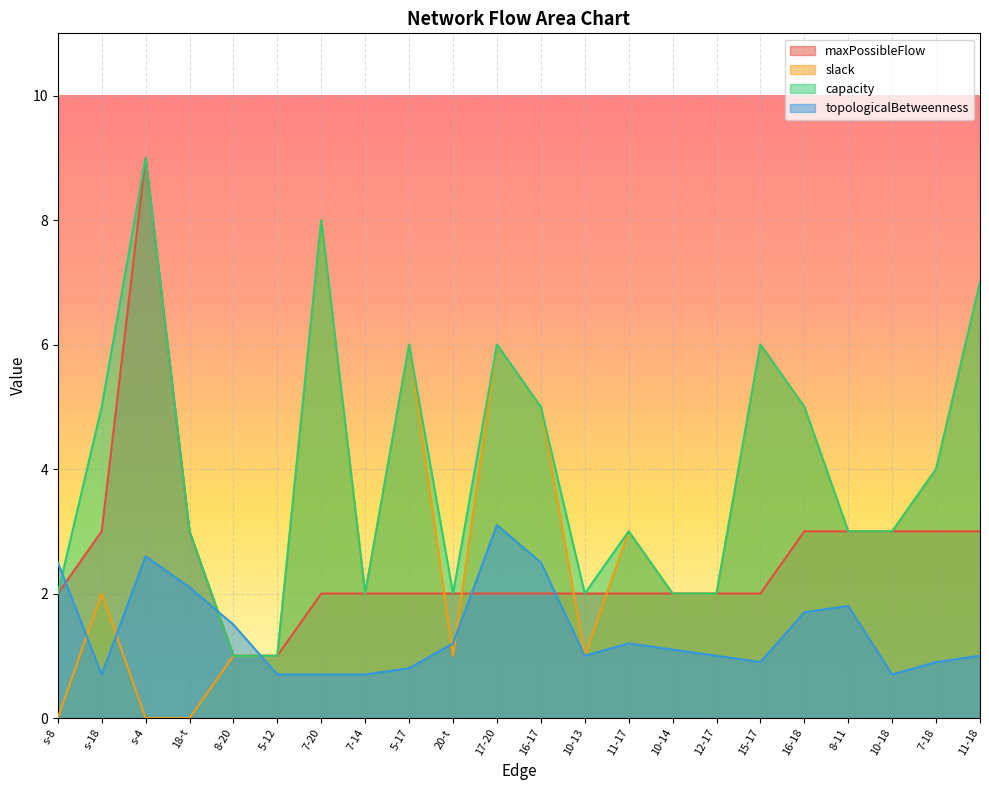

What is the maximum value shown in the chart?

9.0